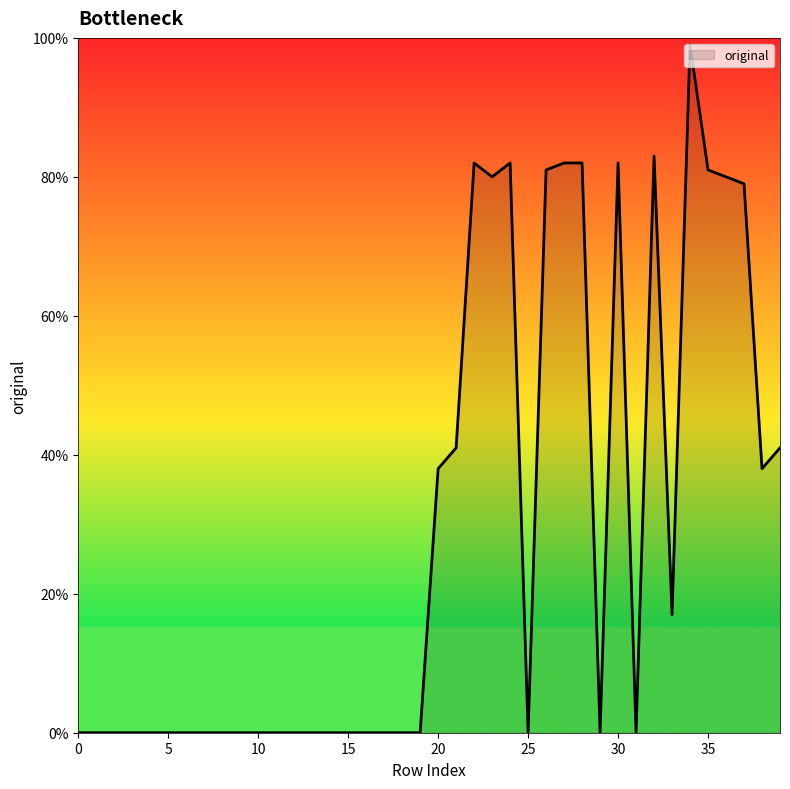

What is the greatest value displayed?

99